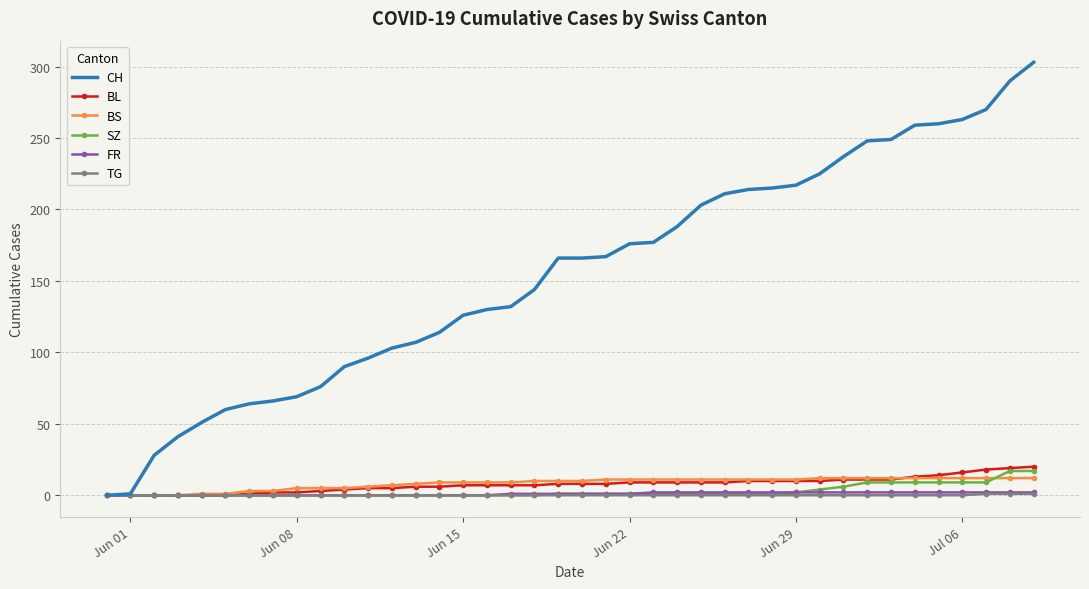

What is the maximum value shown in the chart?

303